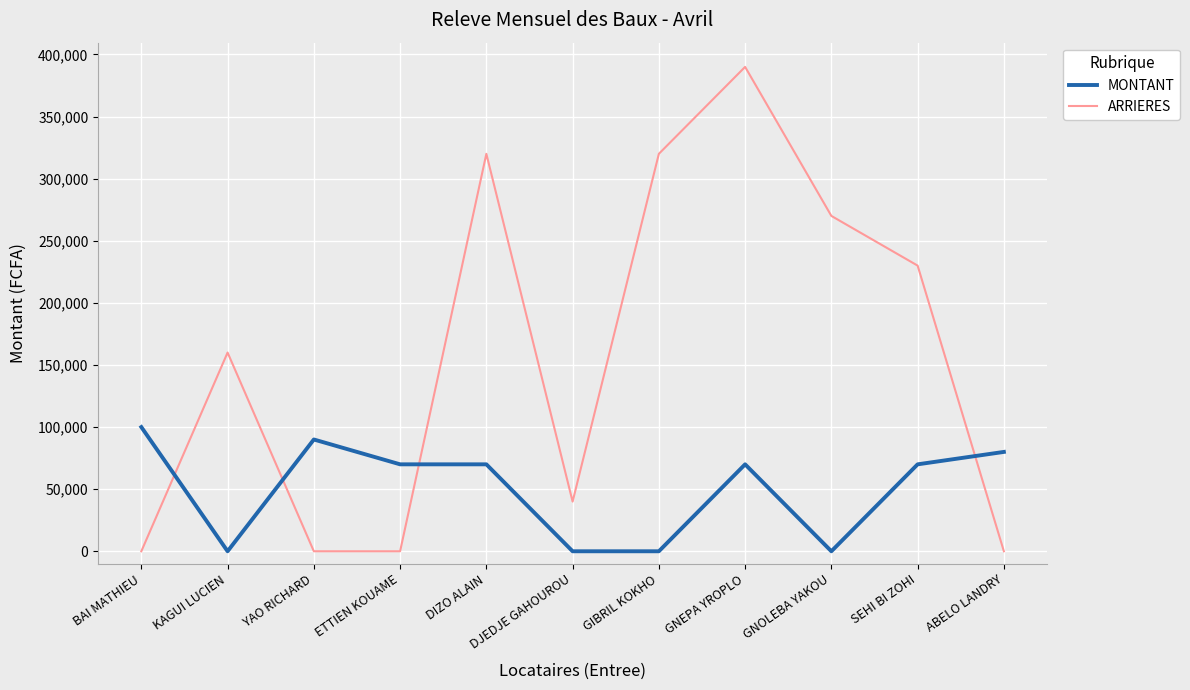

What is the difference between the maximum and minimum values in the MONTANT series?

100000